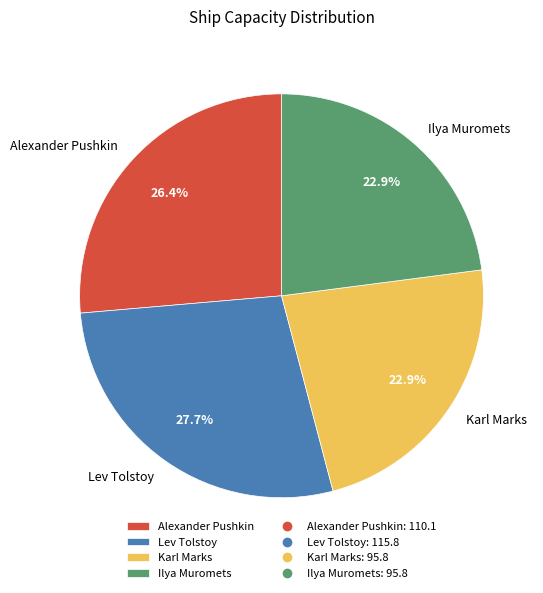

Does Karl Marks account for over 50% of the chart?

No